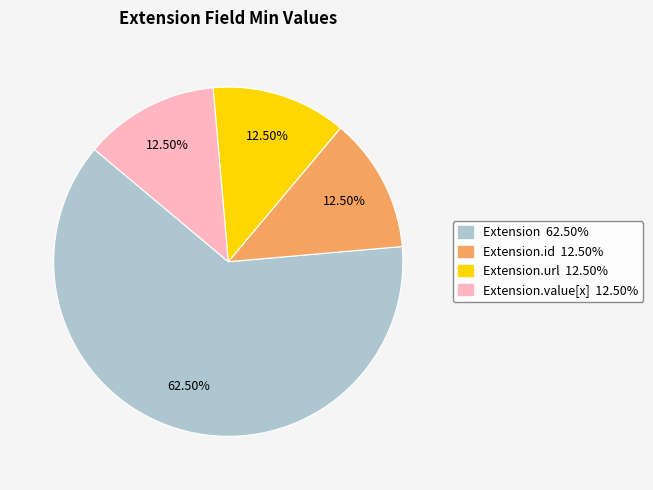

To the nearest percent, what is the difference between the largest and smallest slice percentages?

50%